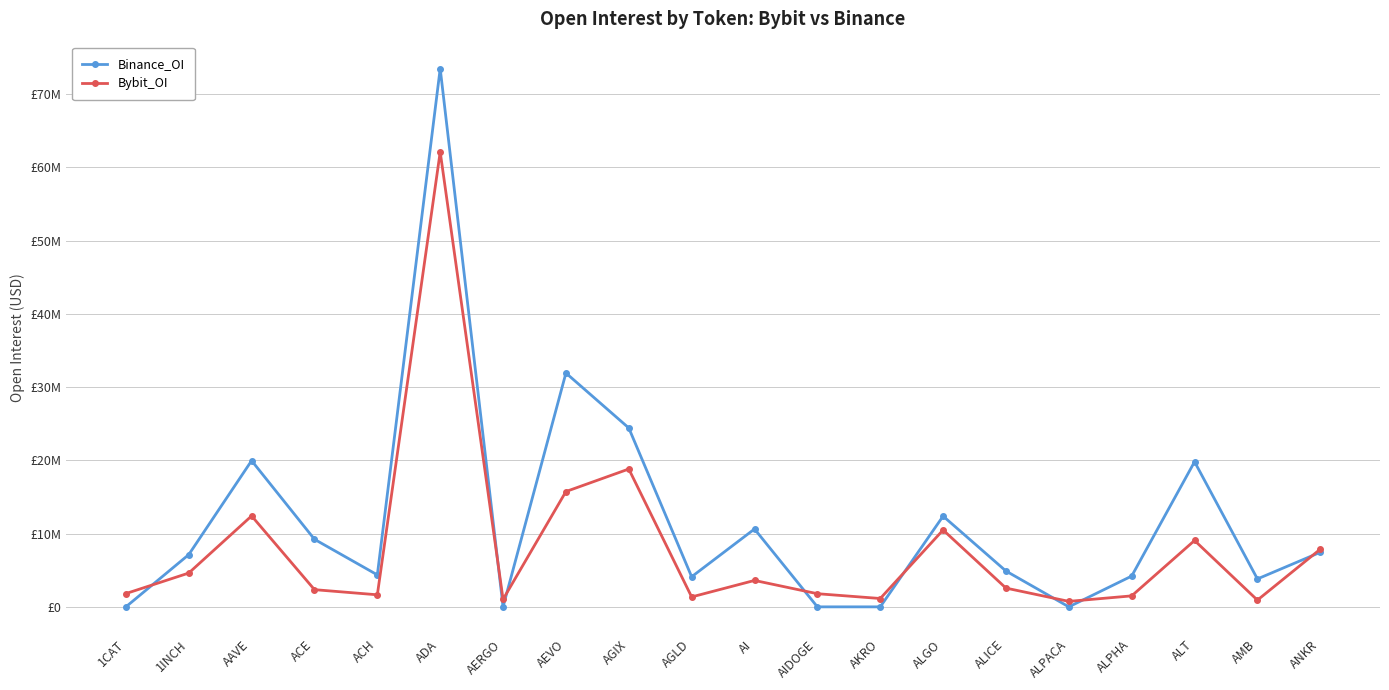

What are all the series names shown in the legend?

Binance_OI, Bybit_OI